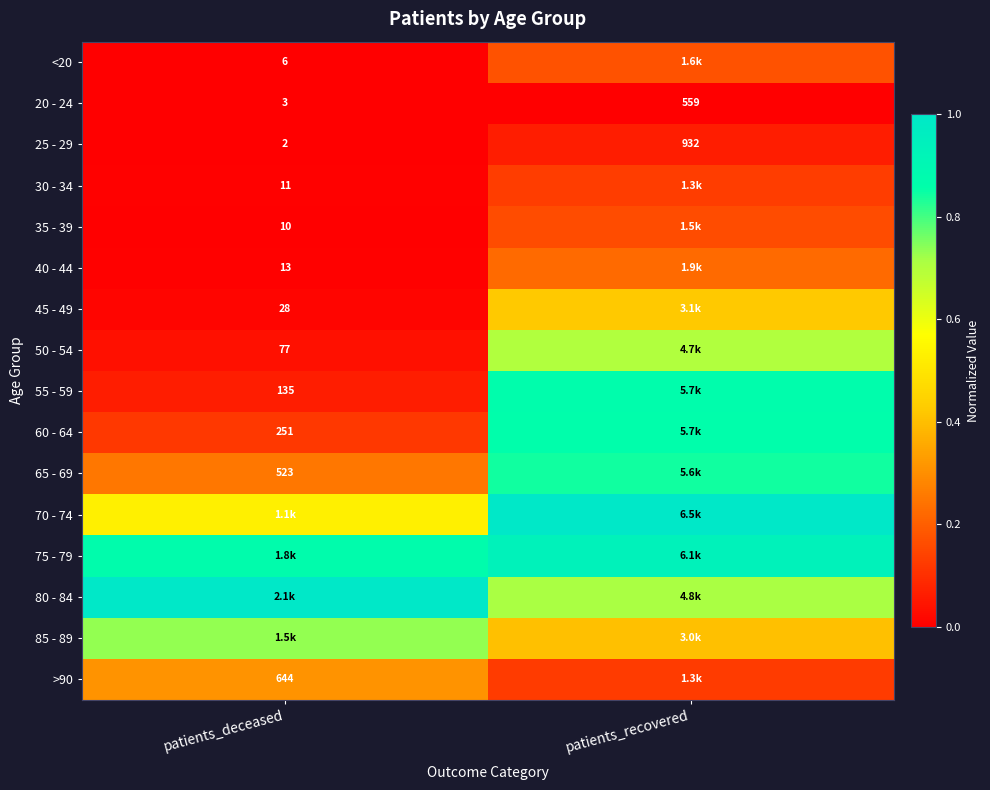

At which label is 20 - 24 closest to 281?

patients_deceased